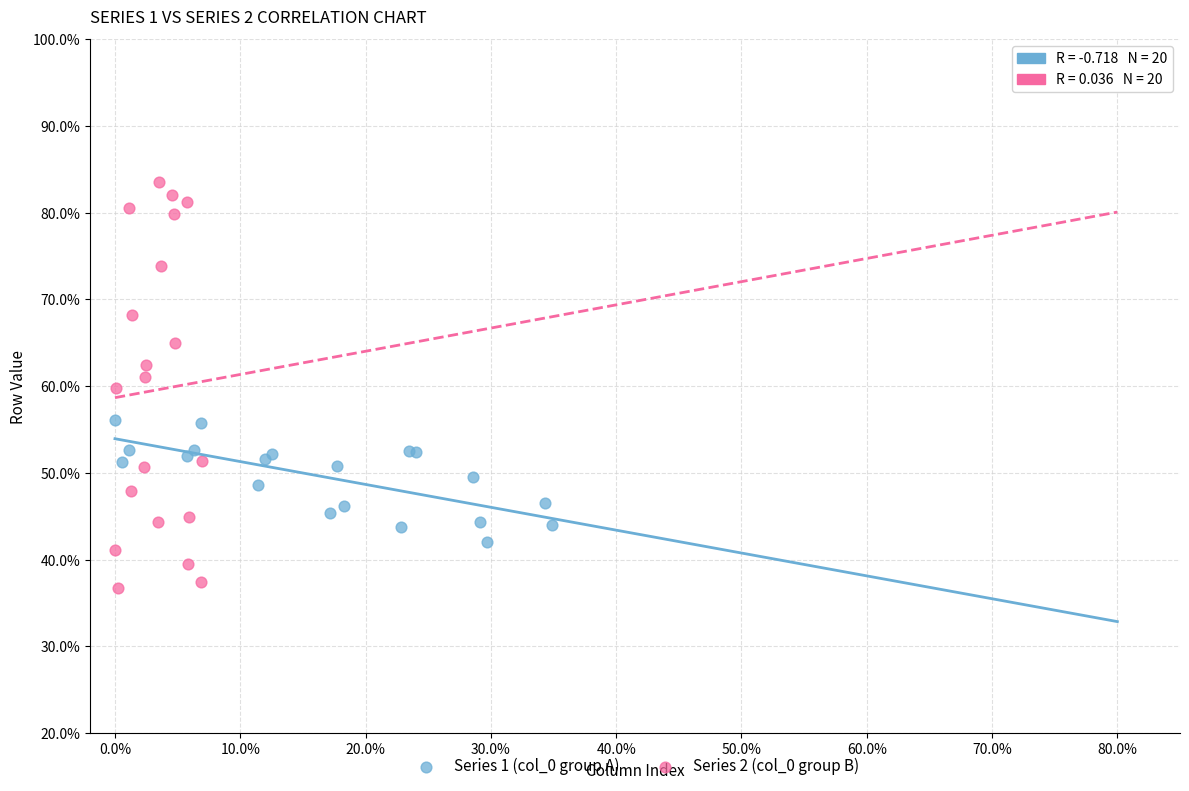

Which series contains the highest Y value?

Series 2 (col_0 group B)